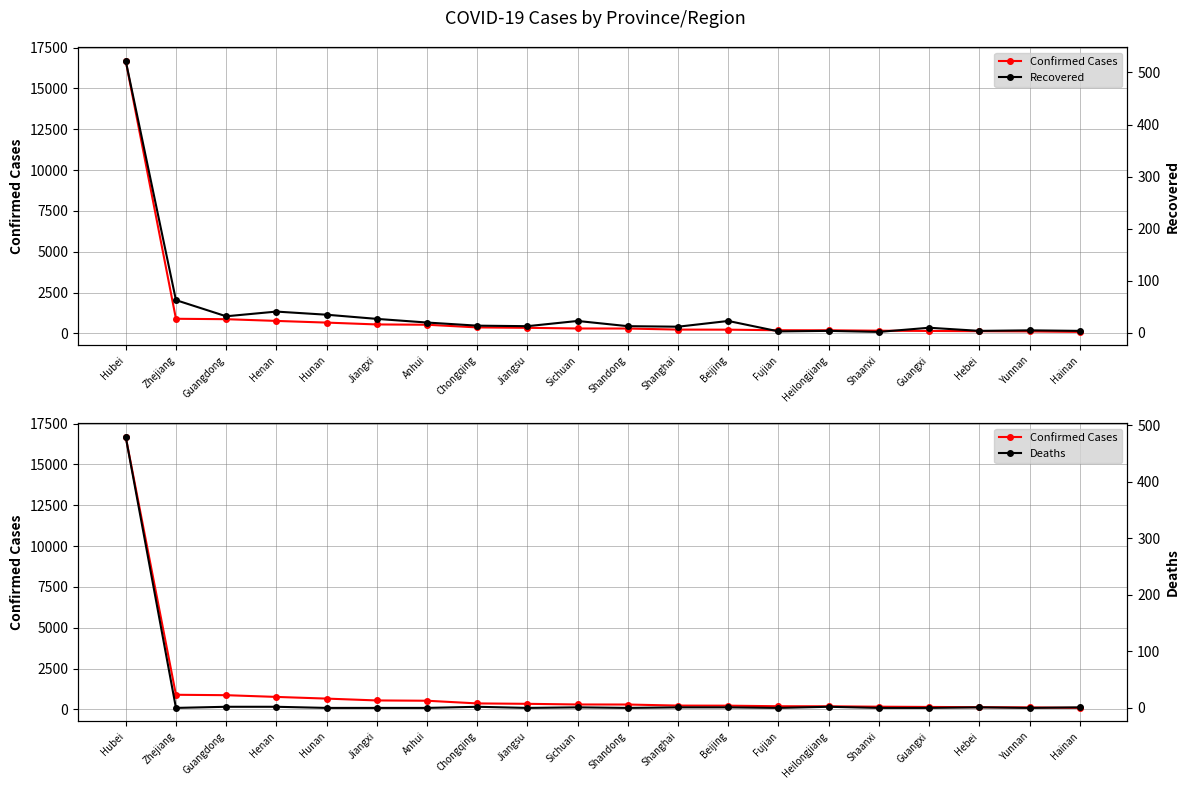

What is the label of the 5th point from the left?

Hunan